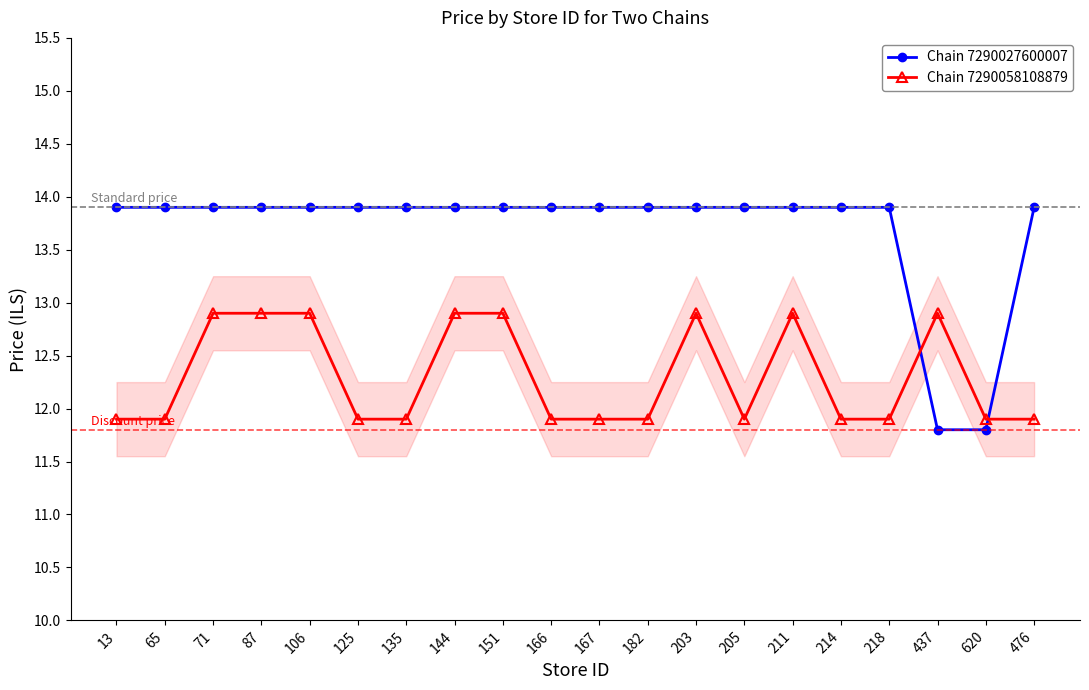

True or false: Chain 7290027600007 and Chain 7290058108879 intersect in this chart.

True